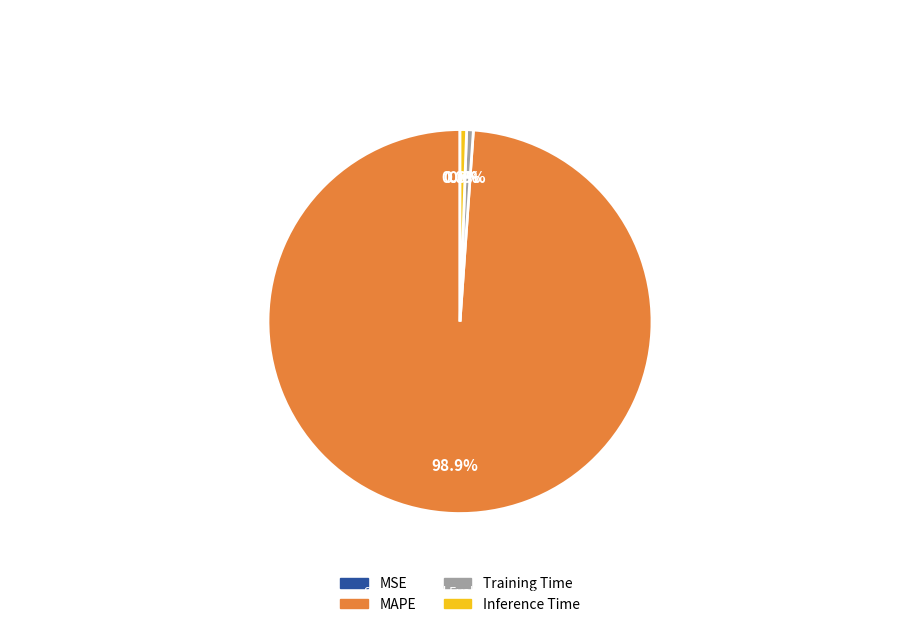

Does any single category account for the majority?

Yes